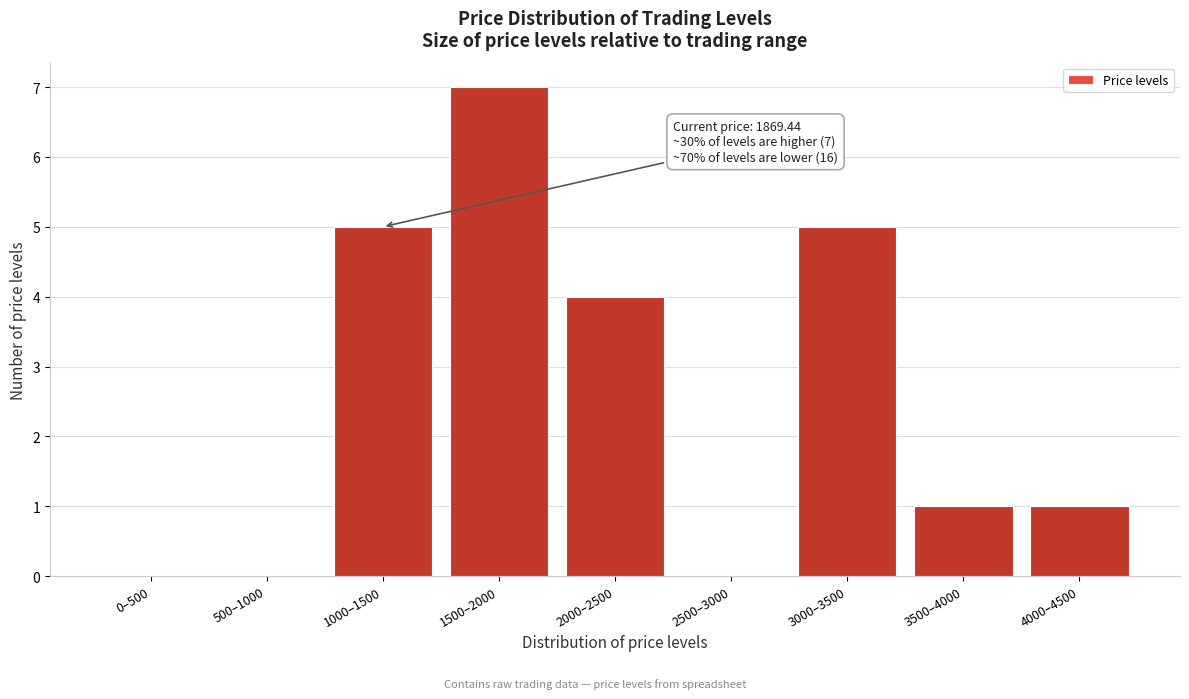

Reading left to right, what are all the values shown in this chart?

0–500=0	500–1000=0	1000–1500=5	1500–2000=7	2000–2500=4	2500–3000=0	3000–3500=5	3500–4000=1	4000–4500=1